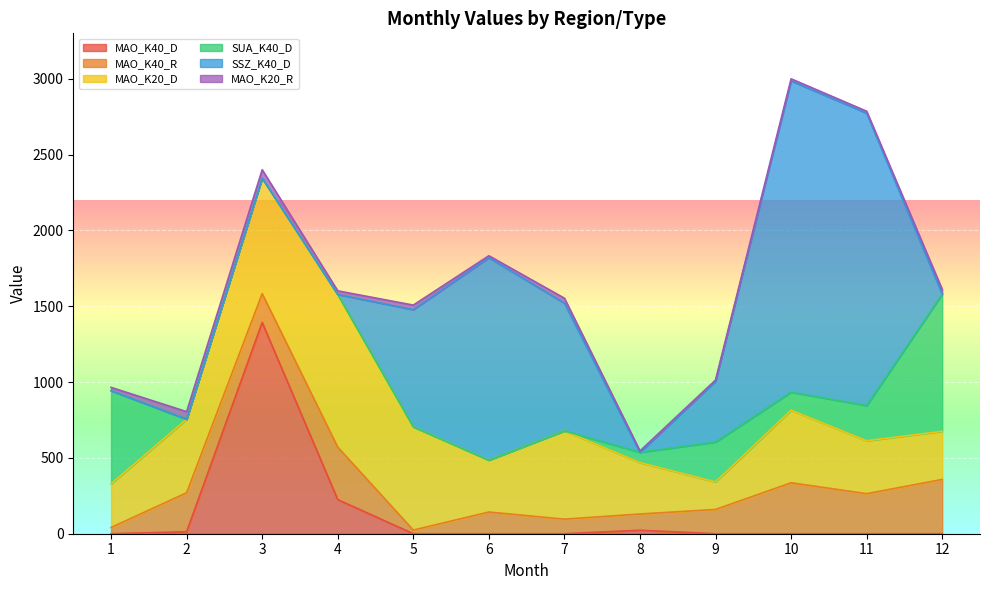

Reading left to right, list all the values displayed in this chart.

MAO_K40_D: 1=0.0	2=13.0	3=1393.0	4=225.0	5=0.0	6=0.0	7=0.0	8=23.0	9=0.0	10=0.0	11=0.0	12=0.0
MAO_K40_R: 1=41.0	2=257.0	3=190.0	4=346.0	5=24.0	6=143.0	7=96.0	8=107.0	9=160.0	10=336.0	11=264.0	12=358.0
MAO_K20_D: 1=288.0	2=485.0	3=762.0	4=1006.6	5=680.6	6=342.0	7=582.0	8=339.0	9=181.4	10=478.6	11=349.0	12=317.0
SUA_K40_D: 1=614.0	2=0.0	3=0.0	4=0.0	5=0.0	6=0.0	7=0.0	8=68.0	9=263.0	10=119.0	11=232.0	12=905.0
SSZ_K40_D: 1=0.0	2=0.0	3=0.0	4=0.0	5=773.0	6=1335.0	7=842.0	8=0.0	9=401.0	10=2052.0	11=1928.0	12=0.0
MAO_K20_R: 1=22.0	2=50.0	3=55.0	4=24.0	5=30.0	6=13.0	7=33.0	8=9.0	9=8.0	10=14.0	11=13.0	12=31.0